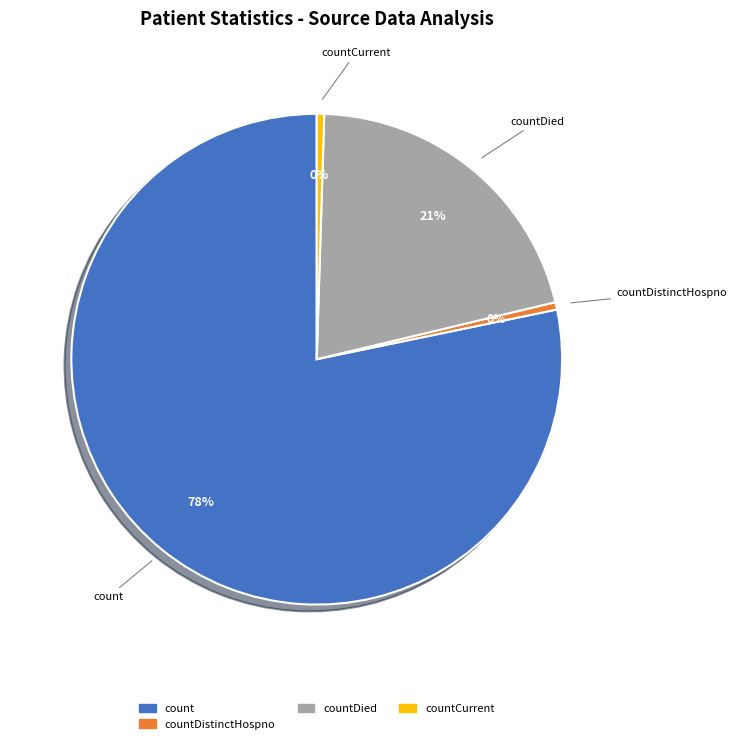

Count the number of slices in the pie.

4